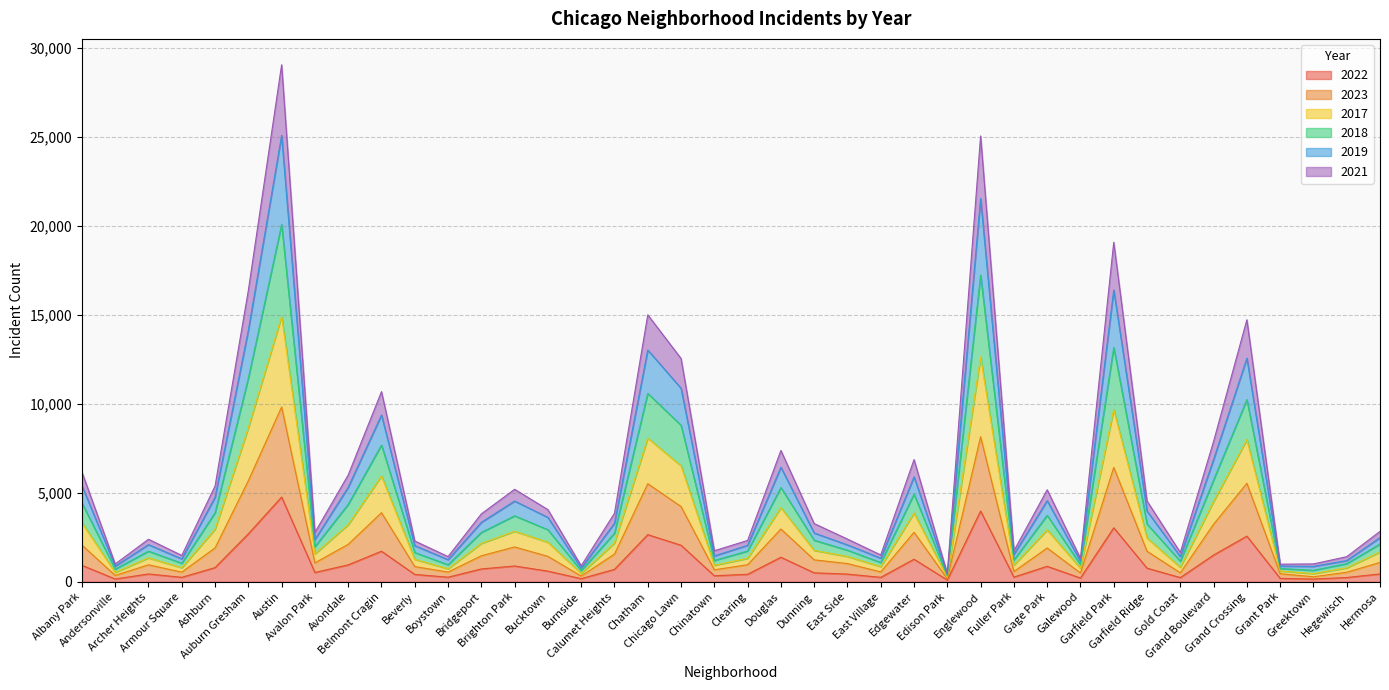

At which category does the chart reach its minimum across all series?

Edison Park